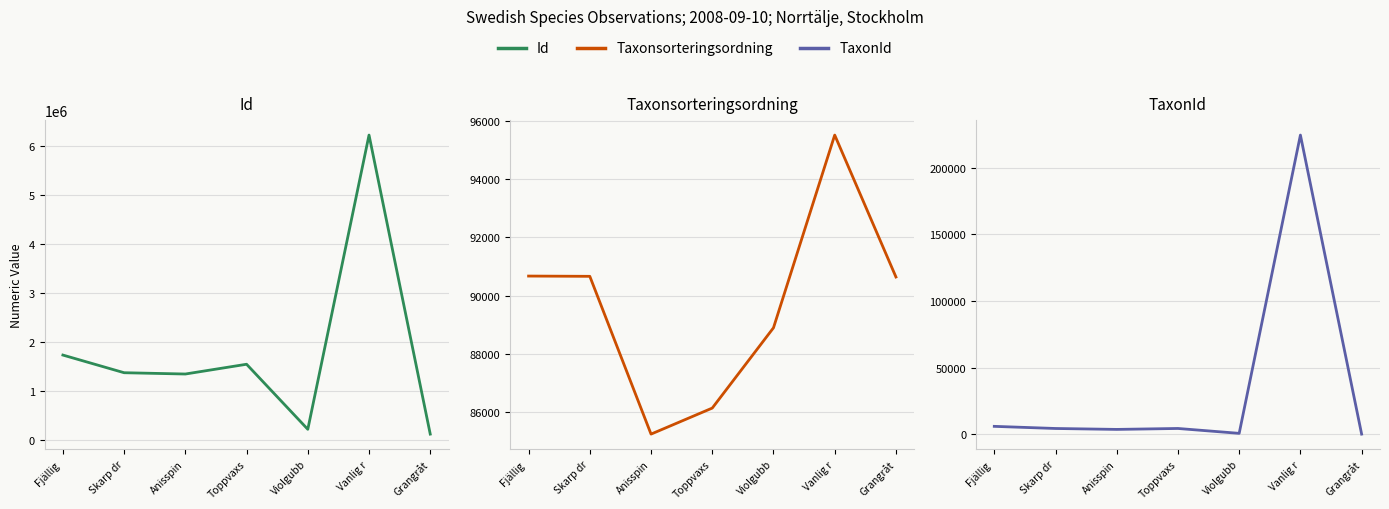

How many data points in TaxonId are above 4366?

3